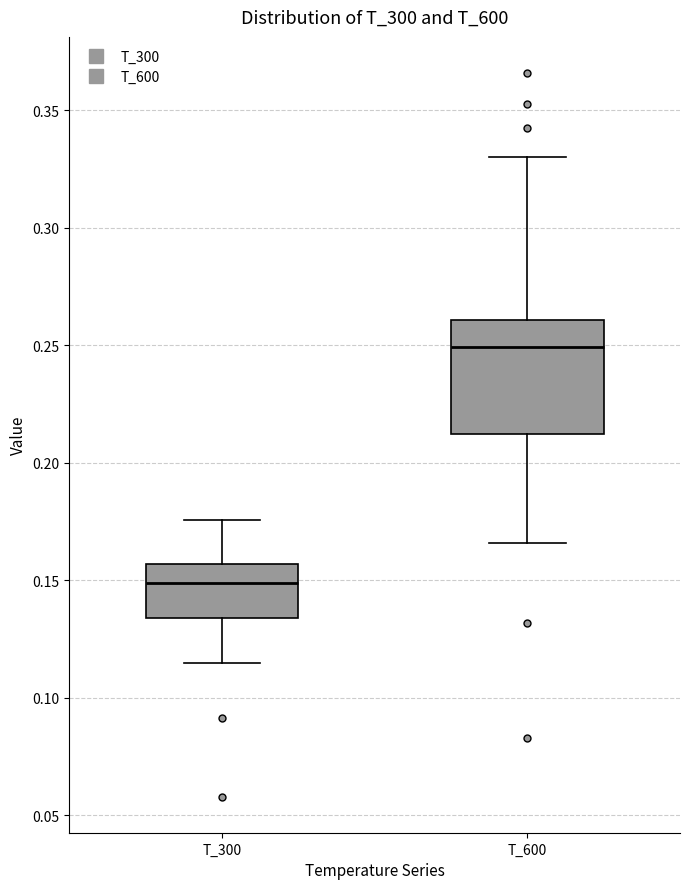

Where is the upper edge of the box for T_600 on the y-axis? The values are not printed on the chart, so give them approximately, as read against the axis.

0.260